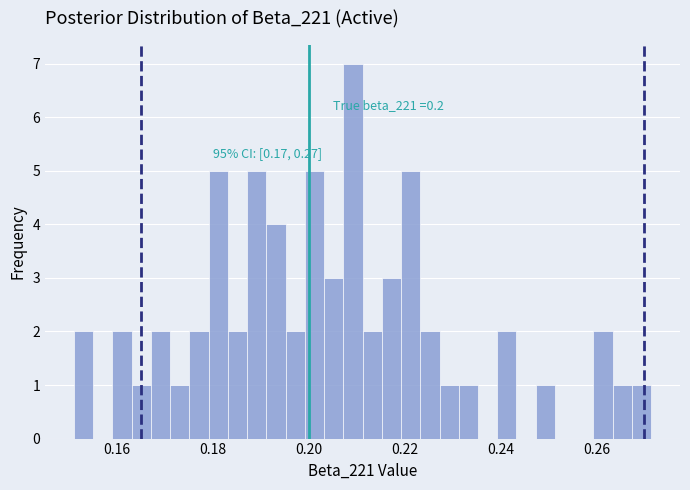

Around what value on the x-axis is the tallest bar? Give the approximate position of its centre, as read against the axis.

0.210